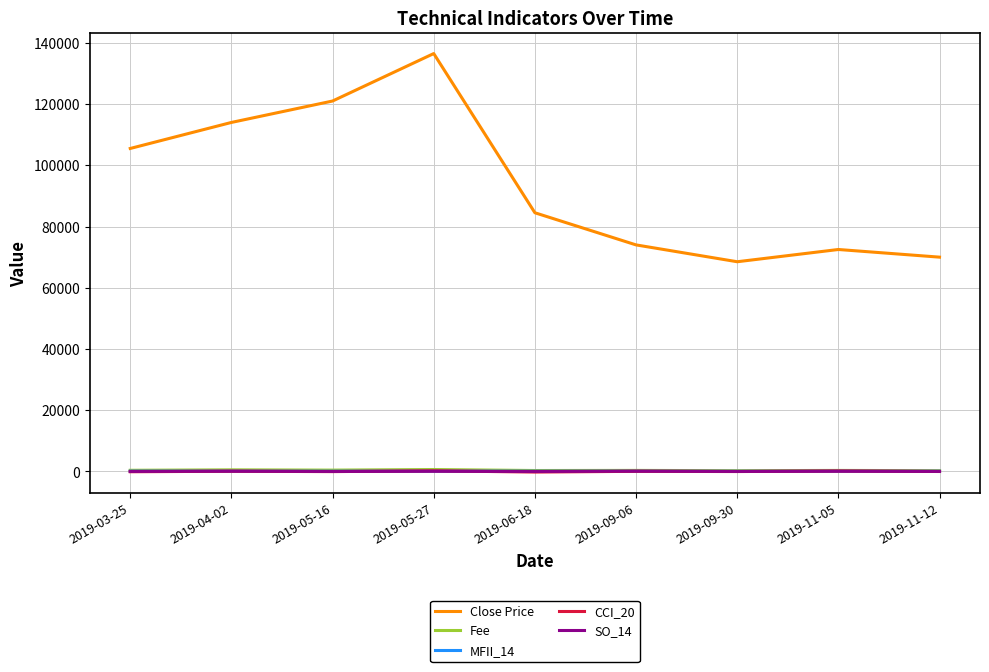

Does the chart display data point markers on the line(s)?

No